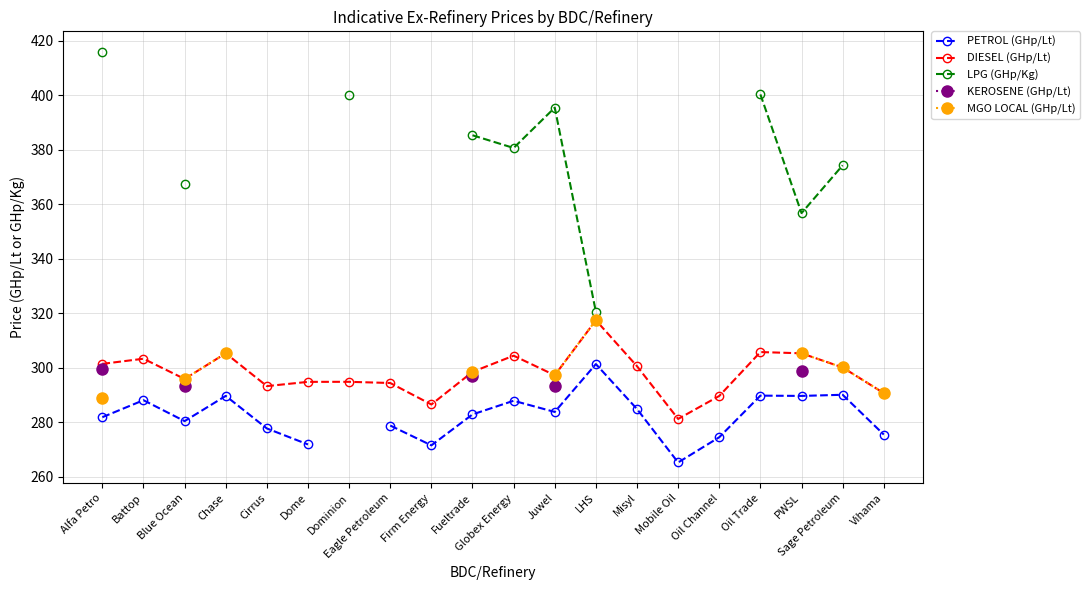

Read the DIESEL (GHp/Lt) value at Firm Energy.

286.6